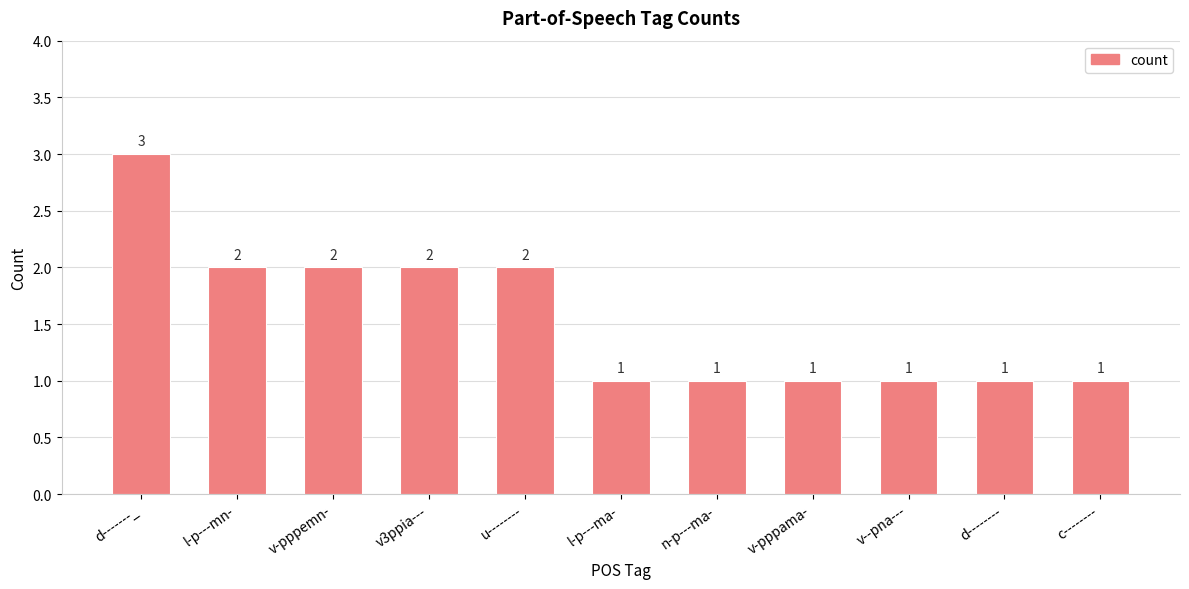

True or false: the data shows 3 at u--------.

False